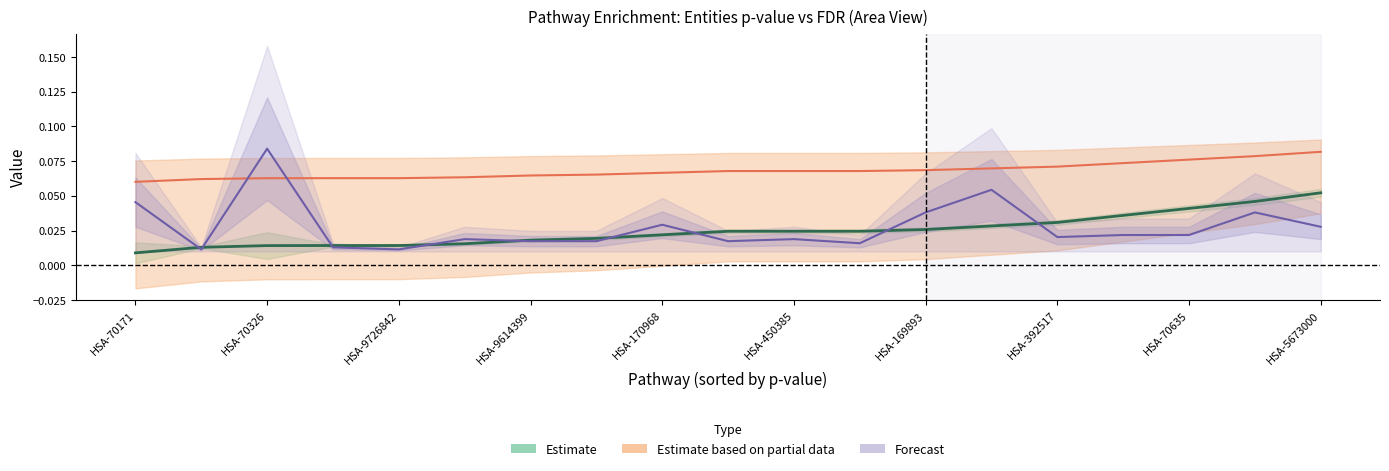

Reading left to right, extract all data points from this chart.

entities_pvalue: 0.0	0.0	0.0	0.0	0.0	0.0	0.0	0.0	0.0	0.0	0.0	0.0	0.0	0.0	0.0	0.0	0.0	0.0	0.1
reactions_ratio: 0.0	0.0	0.1	0.0	0.0	0.0	0.0	0.0	0.0	0.0	0.0	0.0	0.0	0.1	0.0	0.0	0.0	0.0	0.0